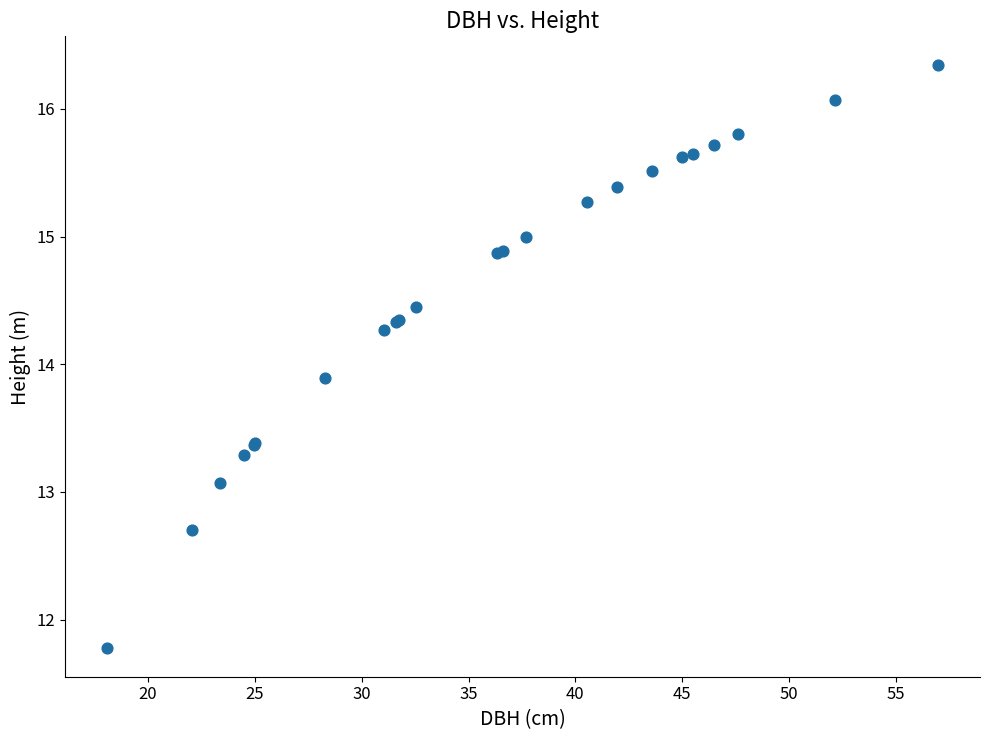

What Y value in the scatter plot is closest to 14?

13.9